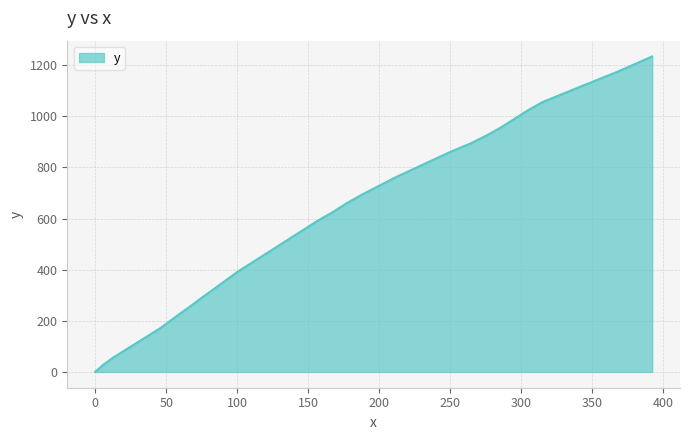

What is the difference between the maximum and second lowest values?

1206.6